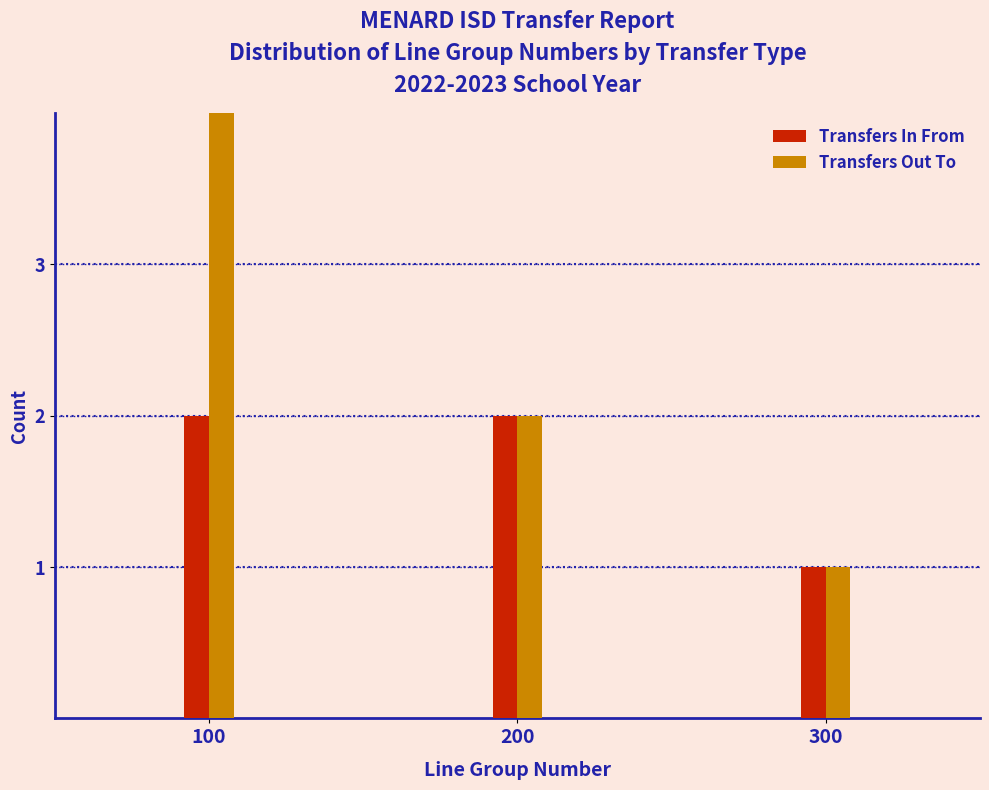

Reading left to right, list all the values displayed in this chart.

Transfers In From: 100=2	200=2	300=1
Transfers Out To: 100=4	200=2	300=1